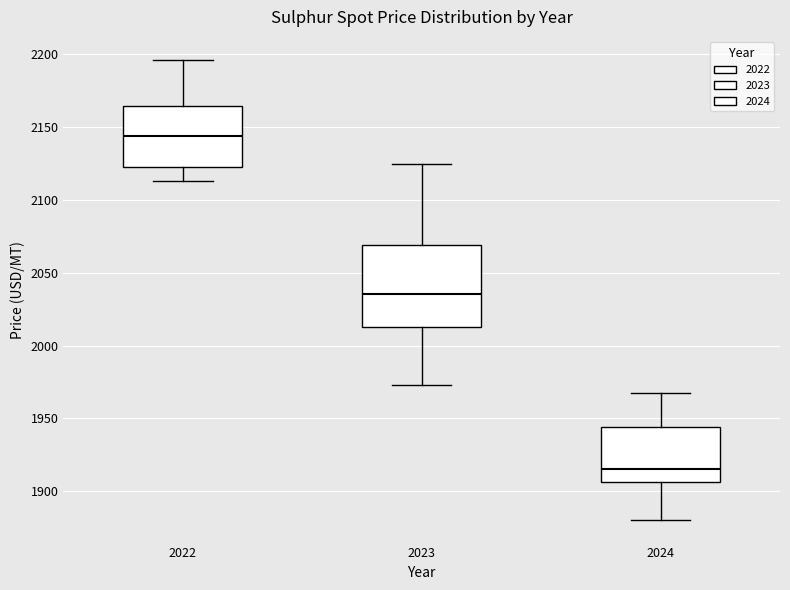

Where is the lower edge of the box at x = 2022 on the y-axis? The values are not printed on the chart, so give them approximately, as read against the axis.

2125